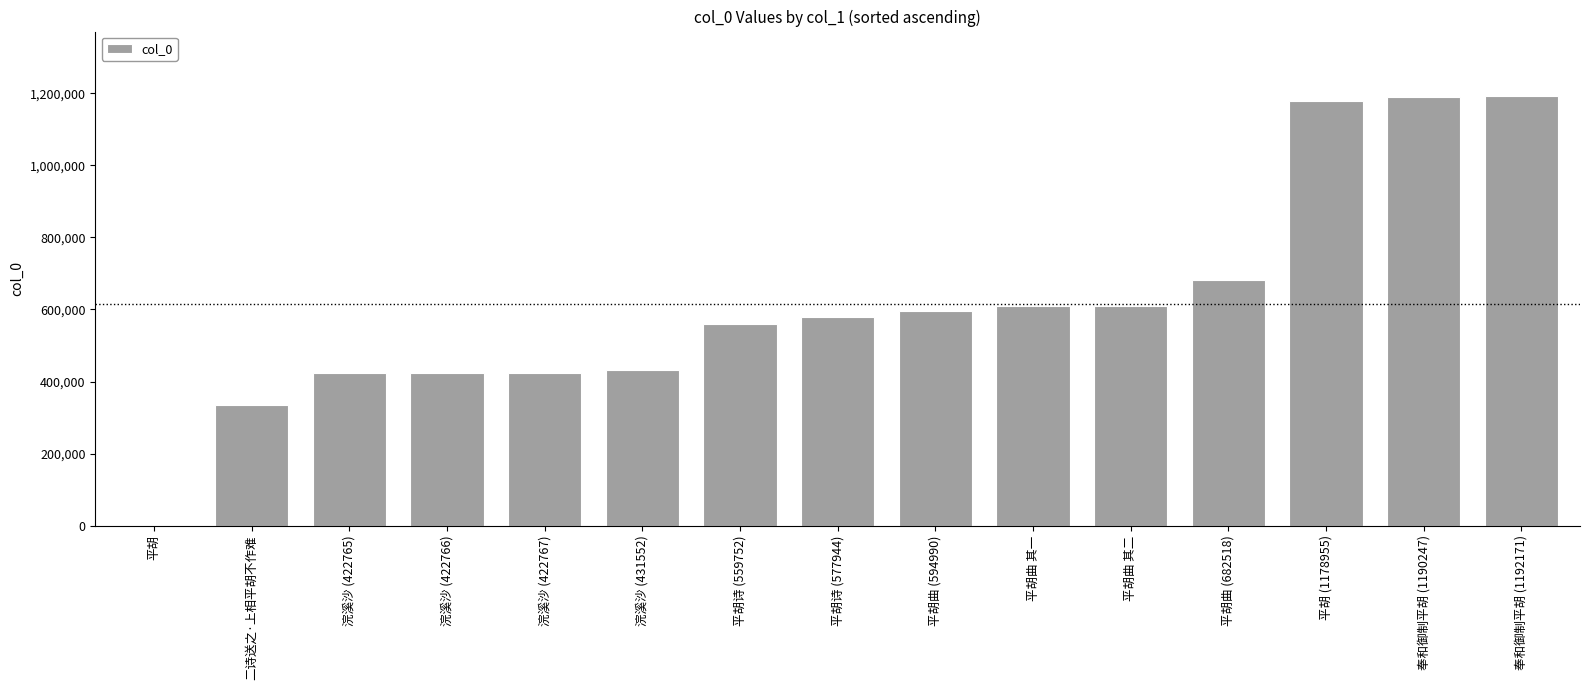

What is the maximum value shown in the chart?

1192171